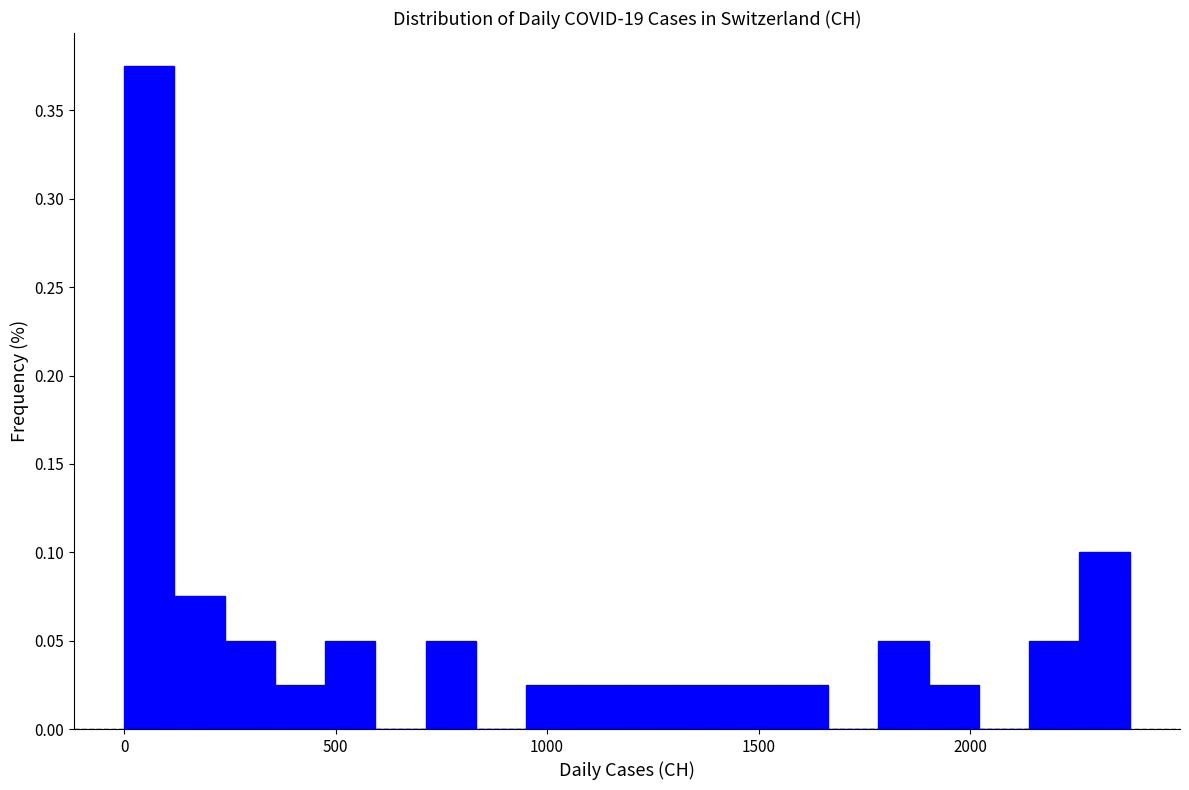

Read against the x-axis, roughly where is the centre of the tallest bar?

50